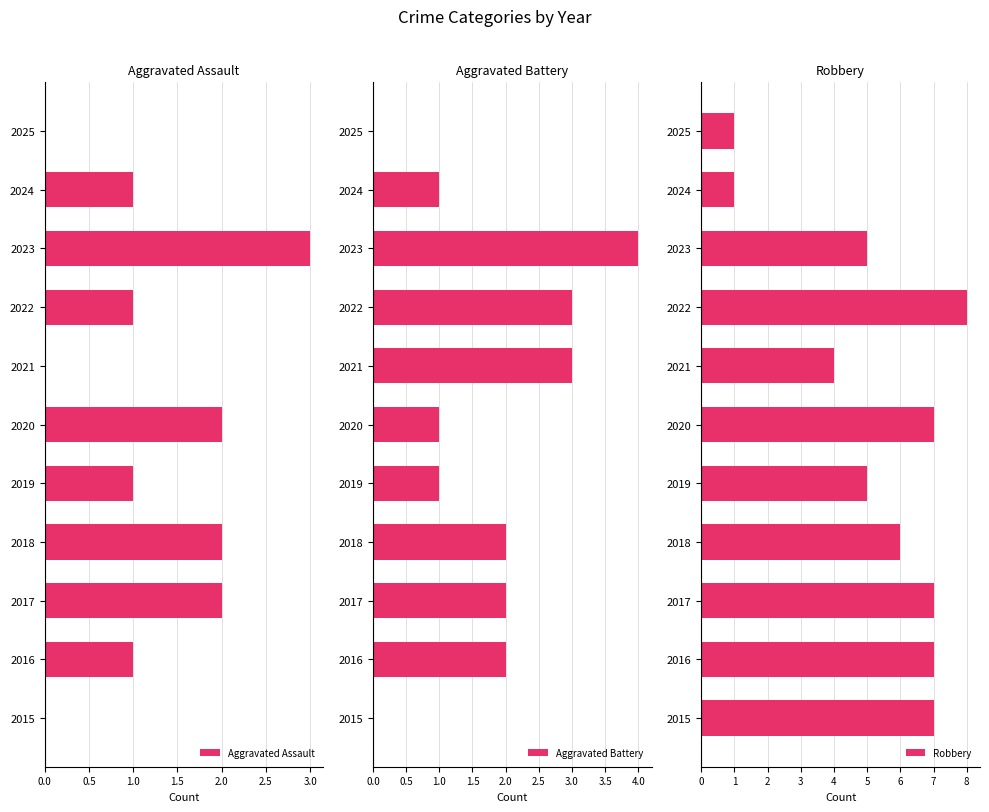

The value of Aggravated Assault at 2018 is 3. True or false?

False